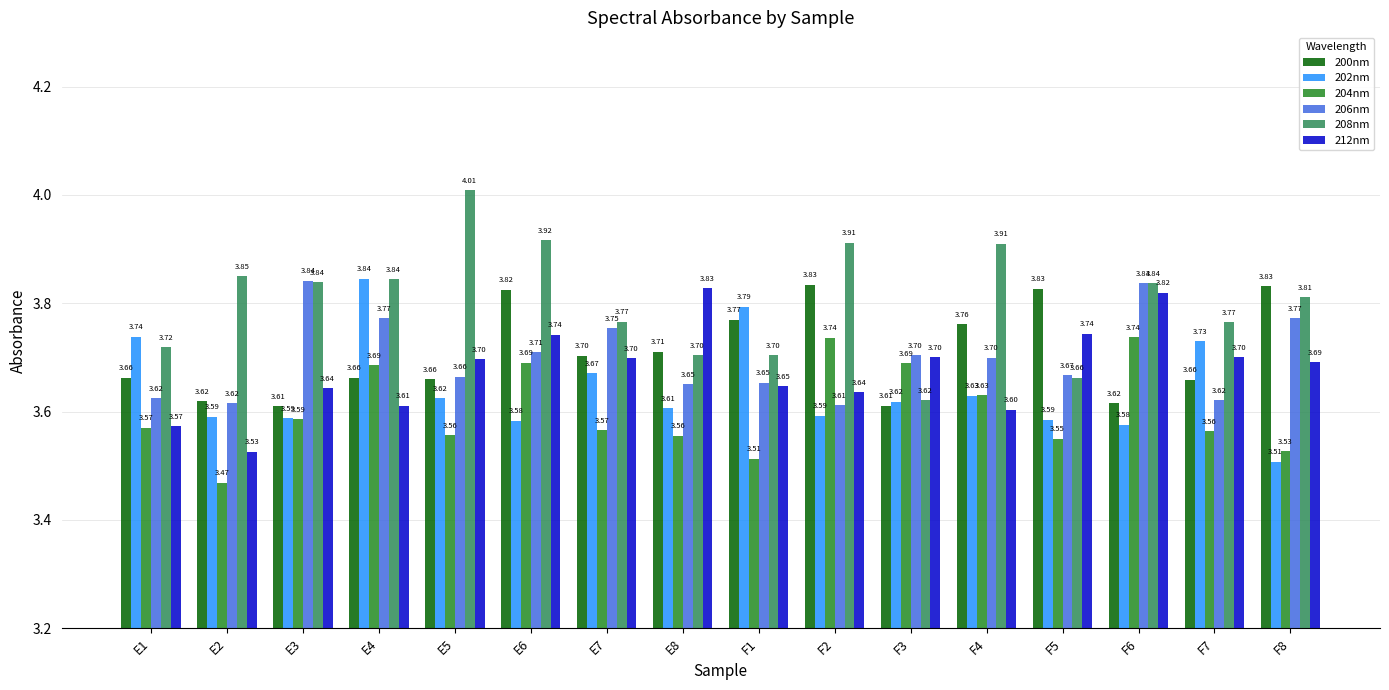

At how many categories does at least one series exceed 3?

16